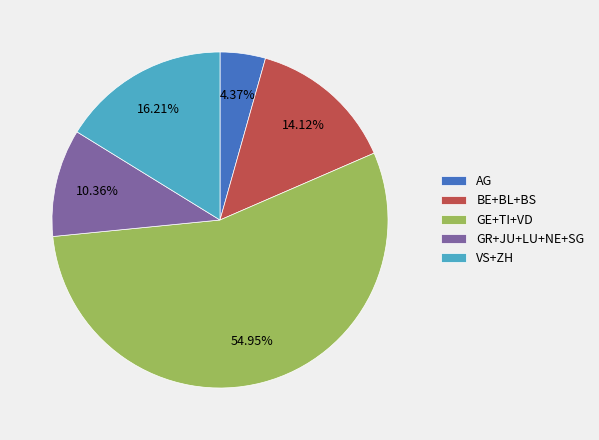

Rank the categories by value from lowest to highest.

AG, GR+JU+LU+NE+SG, BE+BL+BS, VS+ZH, GE+TI+VD